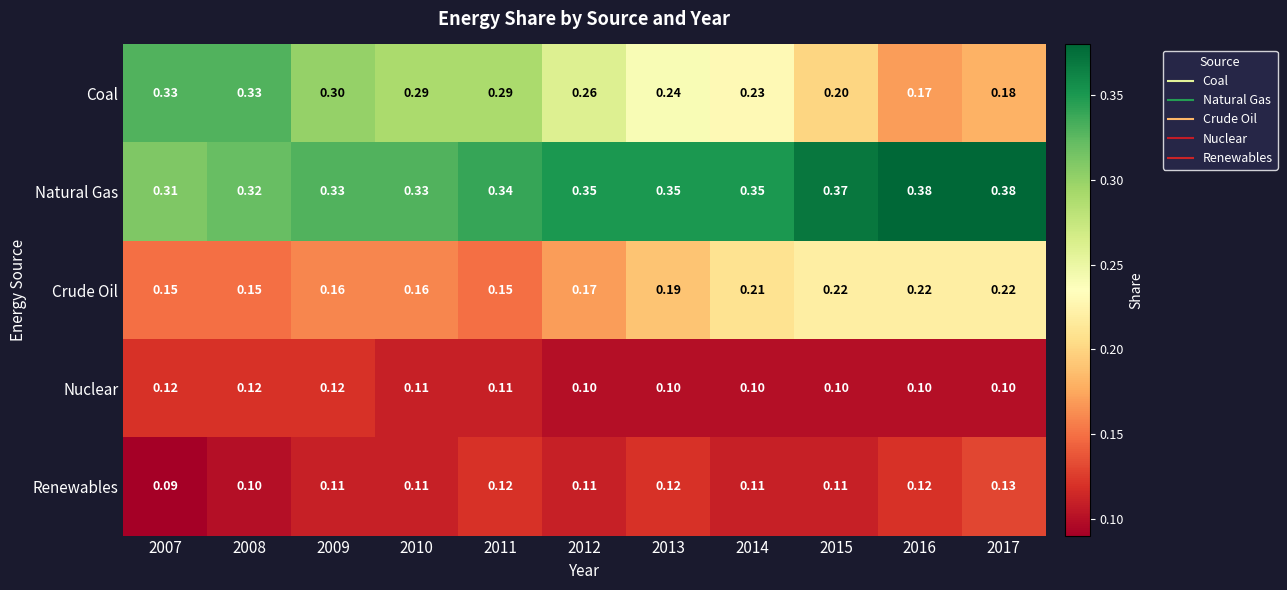

What is the spread (max minus min) of values at 2010?

0.2